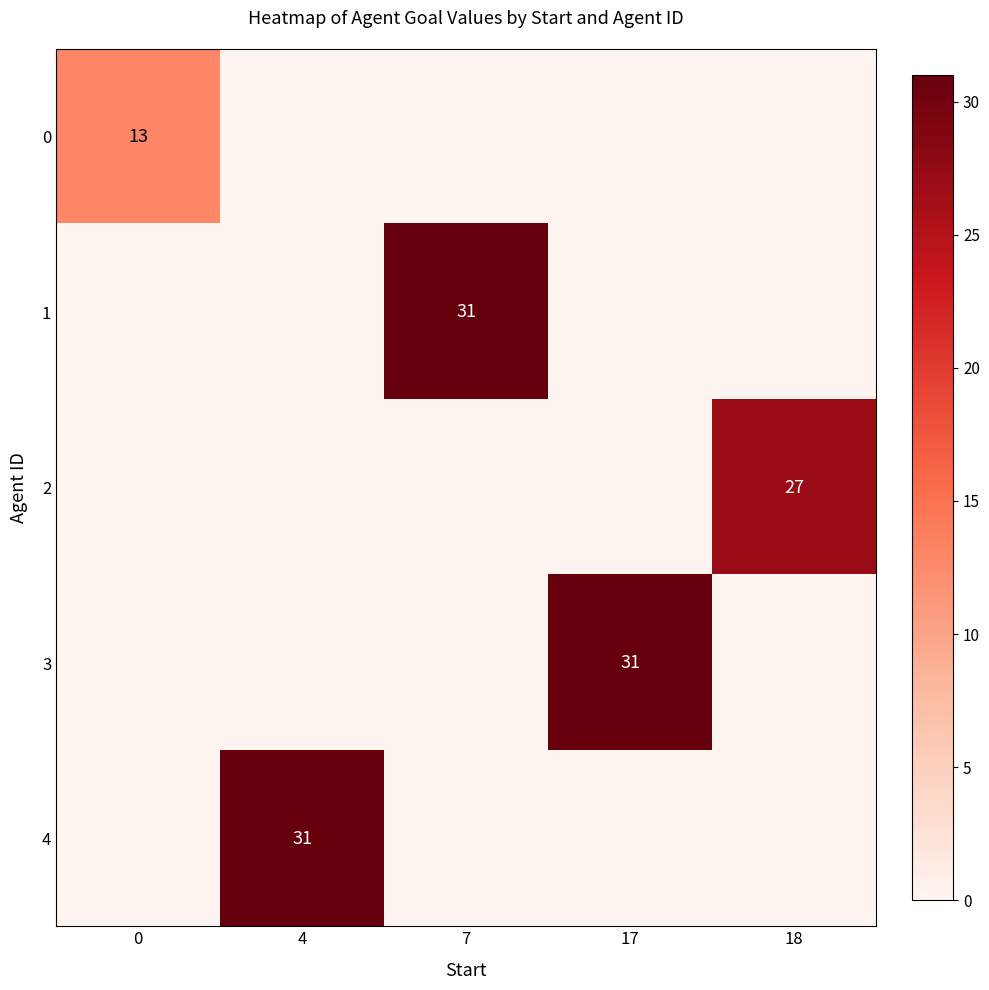

Reading right to left, what are all the values shown in this chart?

row_0: 18=0	17=0	7=0	4=0	0=13
row_1: 18=0	17=0	7=31	4=0	0=0
row_2: 18=27	17=0	7=0	4=0	0=0
row_3: 18=0	17=31	7=0	4=0	0=0
row_4: 18=0	17=0	7=0	4=31	0=0